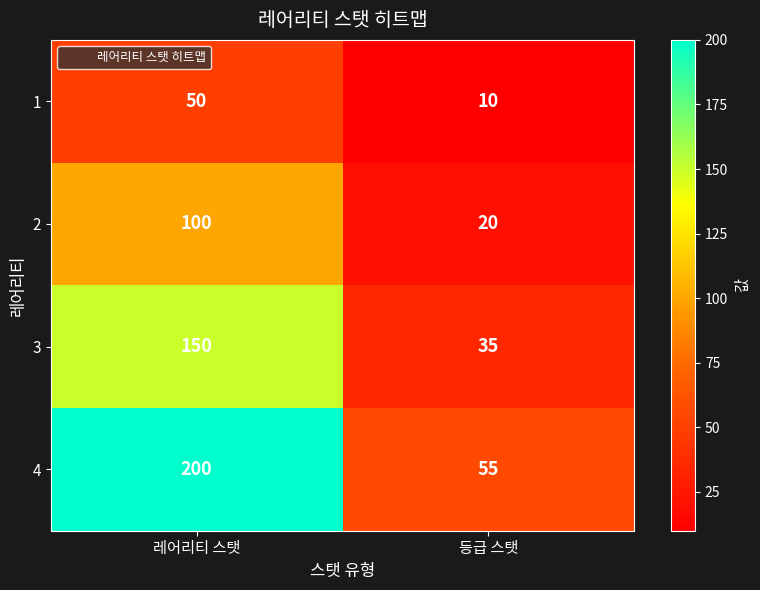

Reading left to right, what are all the values shown in this chart?

1: 50	10
2: 100	20
3: 150	35
4: 200	55